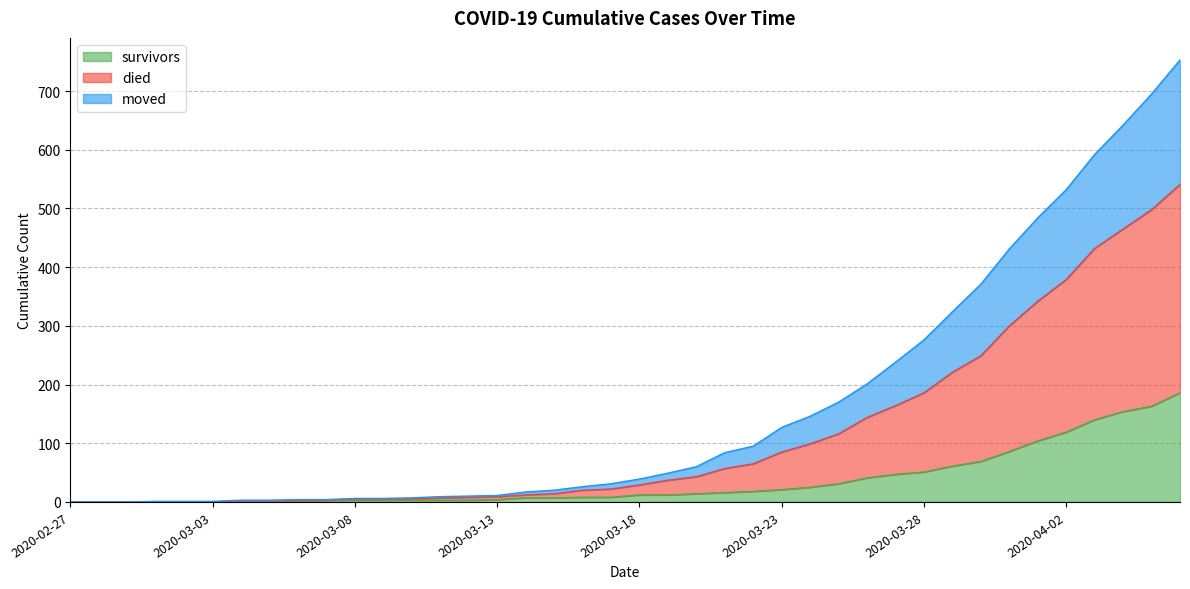

The survivors series shows 0 at 2020-02-27. True or false?

True